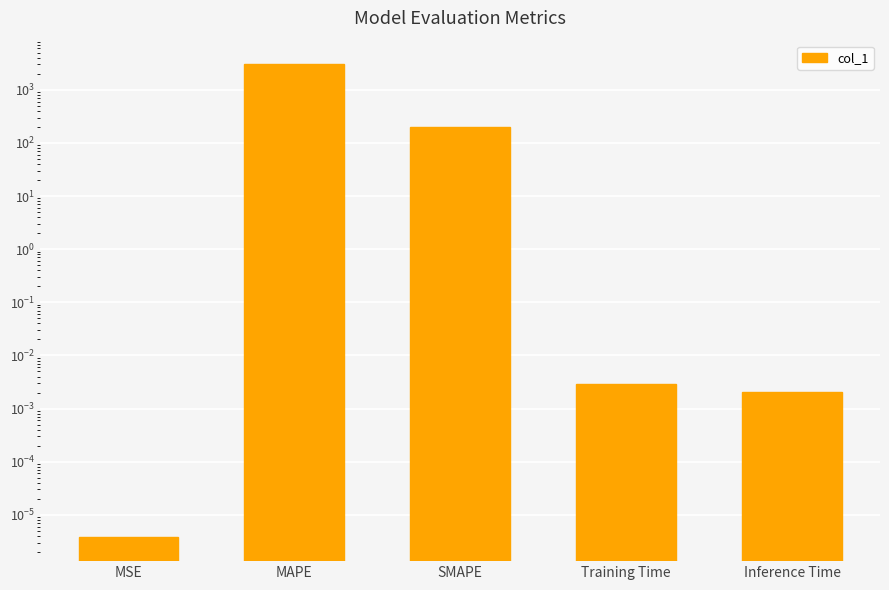

What is the difference between the maximum and minimum values?

3016.8